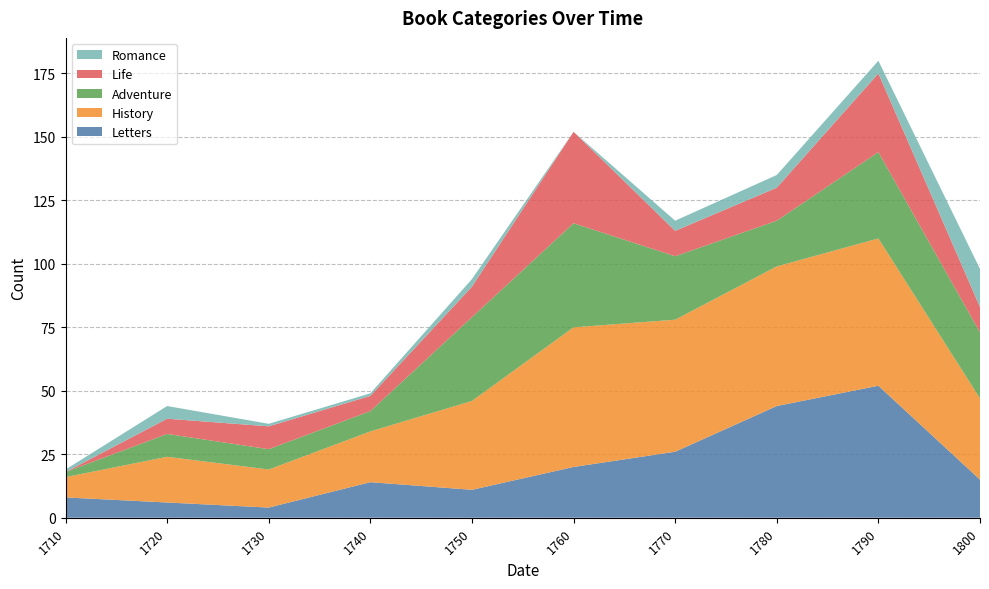

Reading left to right, list all the values displayed in this chart.

Letters: 8	6	4	14	11	20	26	44	52	15
History: 8	18	15	20	35	55	52	55	58	32
Adventure: 2	9	8	8	33	41	25	18	34	26
Life: 0	6	9	6	12	36	10	13	31	10
Romance: 1	5	1	1	3	0	4	5	5	15